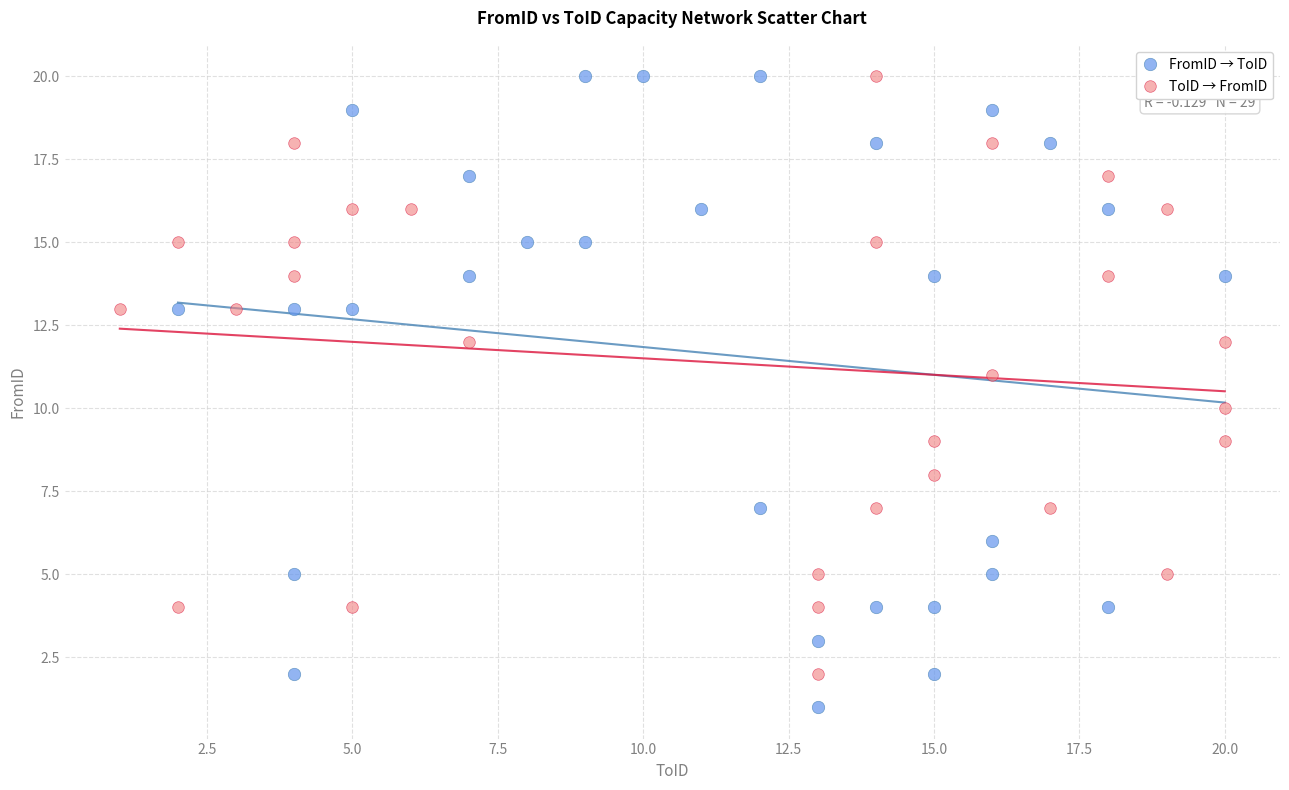

Which series reaches the minimum Y coordinate?

FromID → ToID